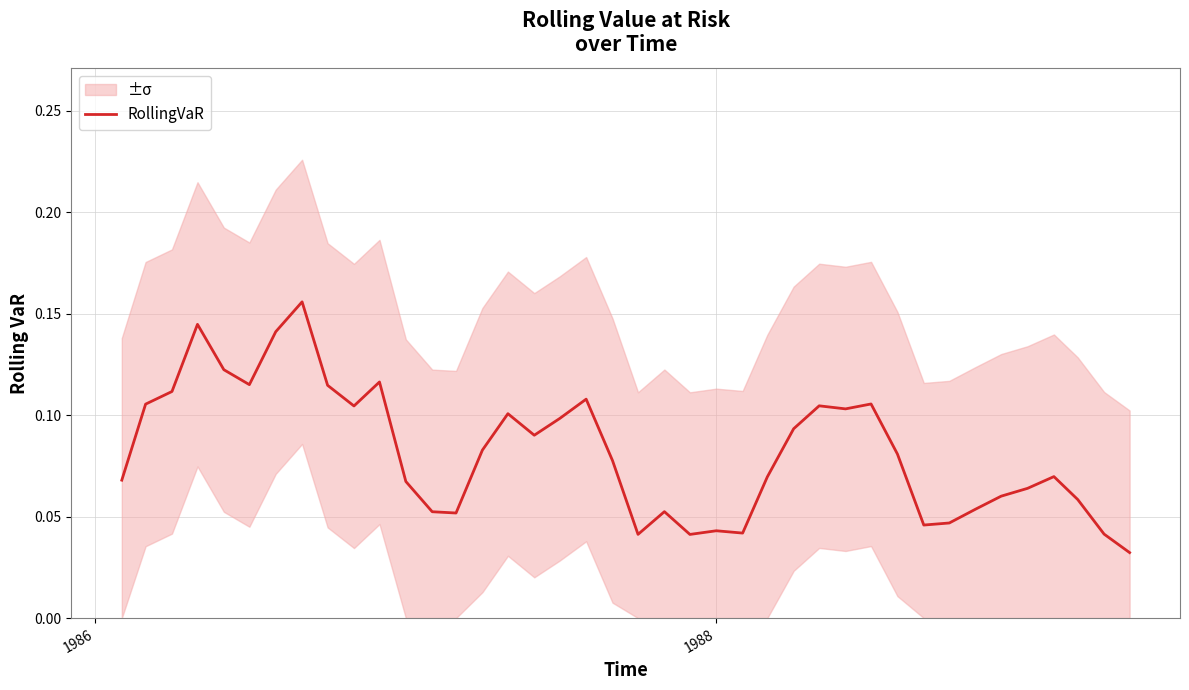

What is the difference between the maximum and minimum values?

0.1